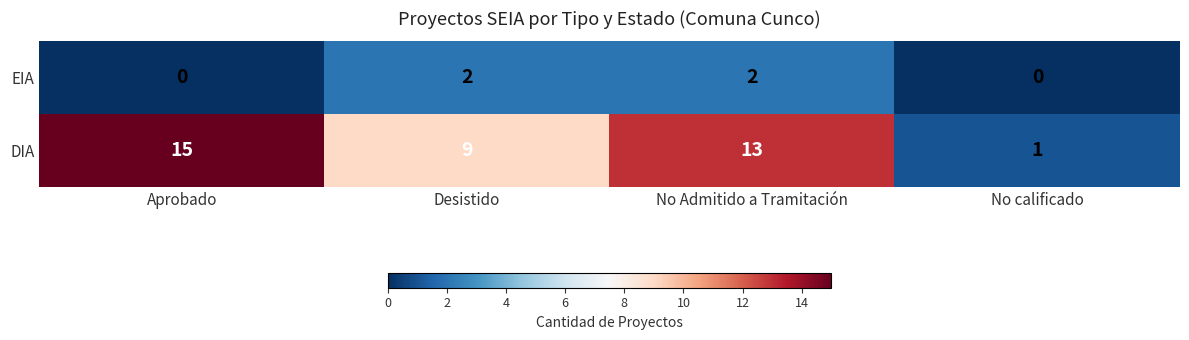

Count the DIA values in the range 9 to 15.

3